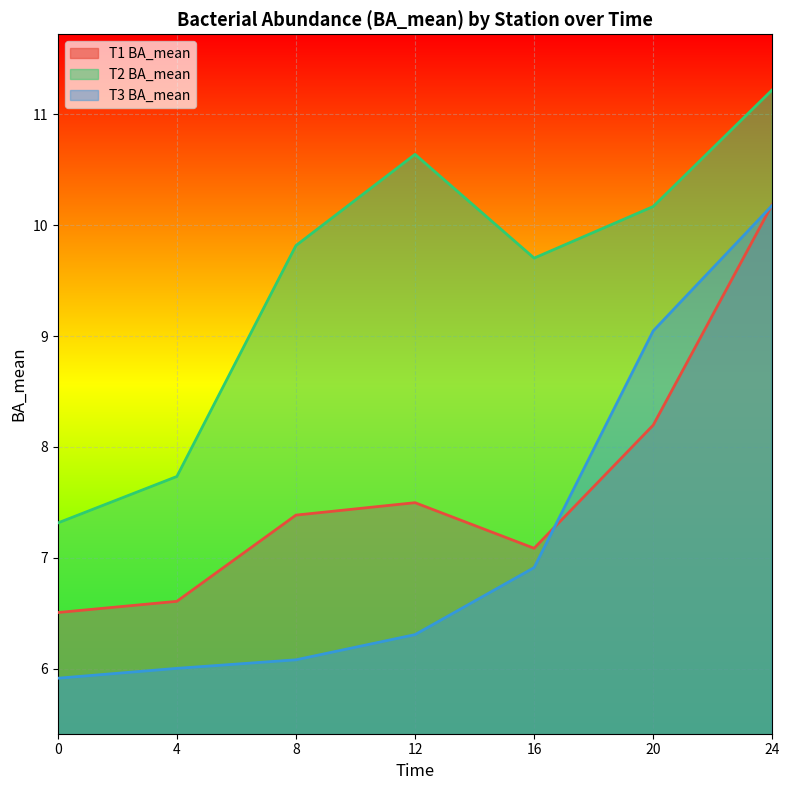

What is the difference between the highest and lowest values at 12?

4.3